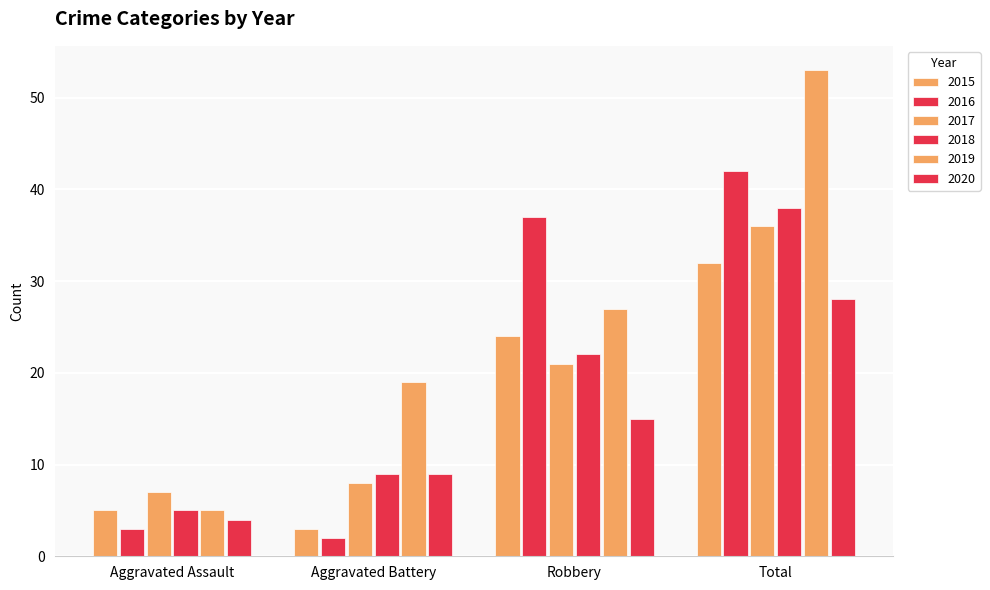

Which series changed the most between Aggravated Battery and Robbery?

2016